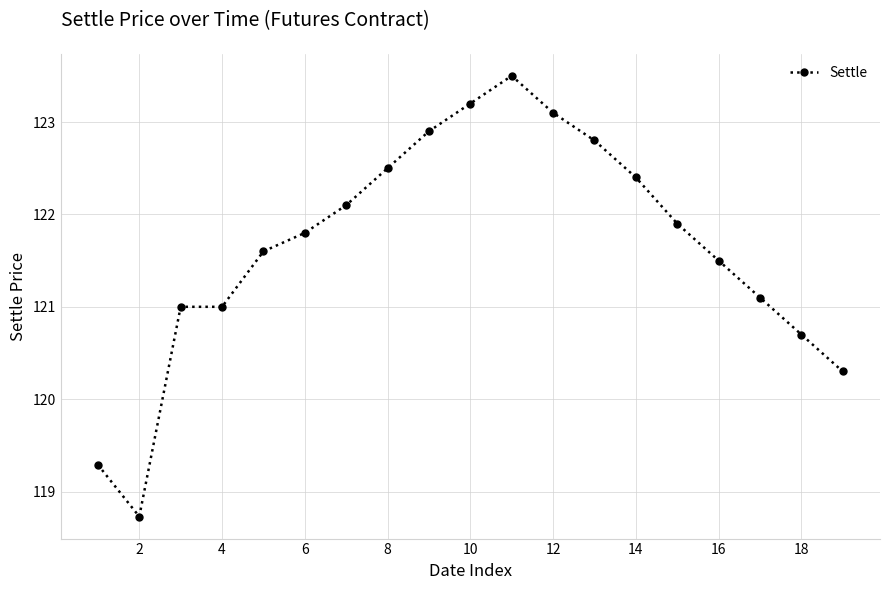

True or false: there are more than 0 points higher than both neighbors.

True